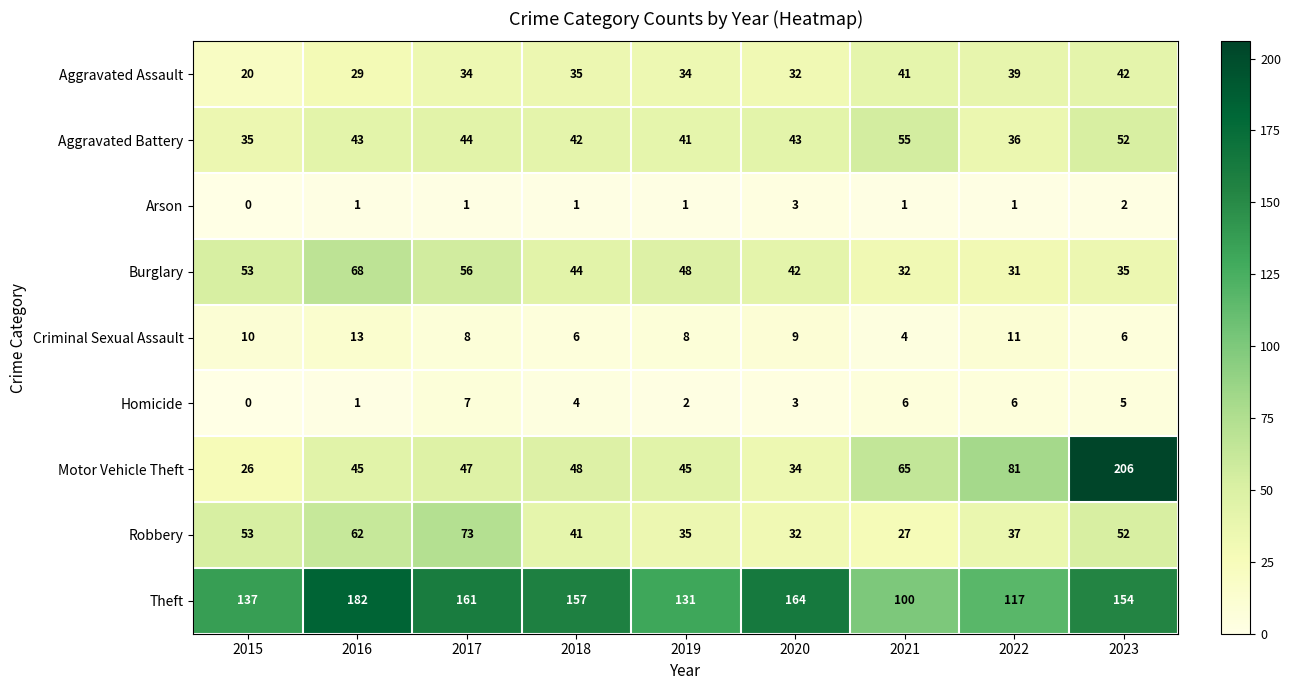

What is the spread (max minus min) of values at 2023?

204